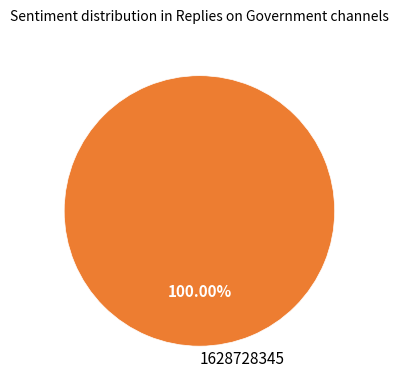

How many slices are in this pie chart?

1